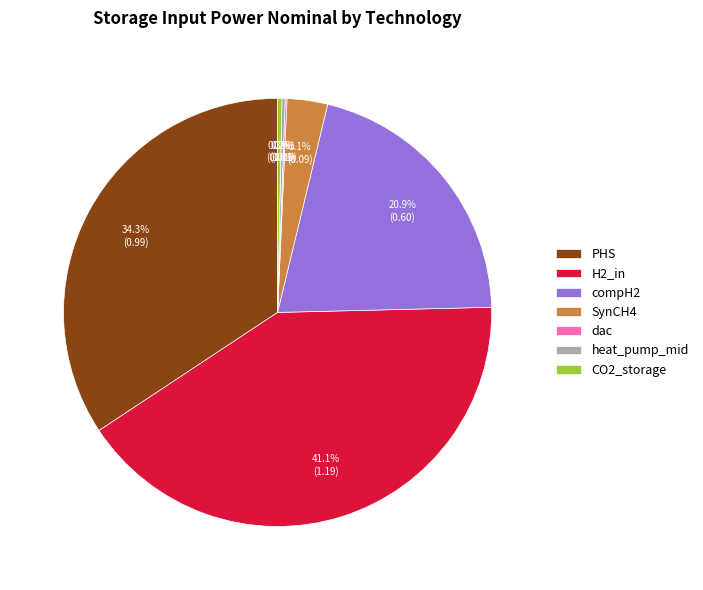

Which category has the biggest portion of the pie?

H2_in